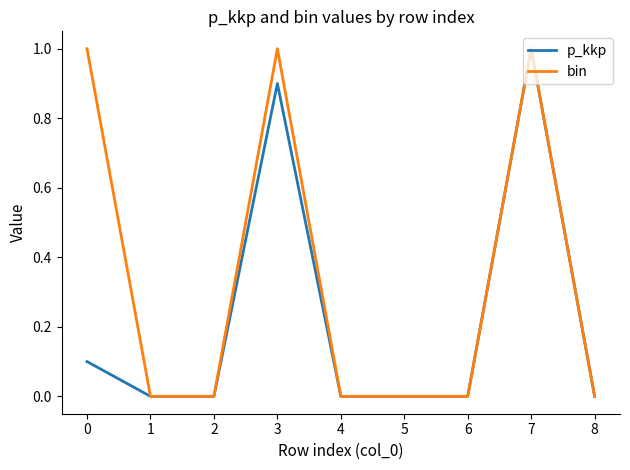

Which series changed the most between 0 and 8?

bin